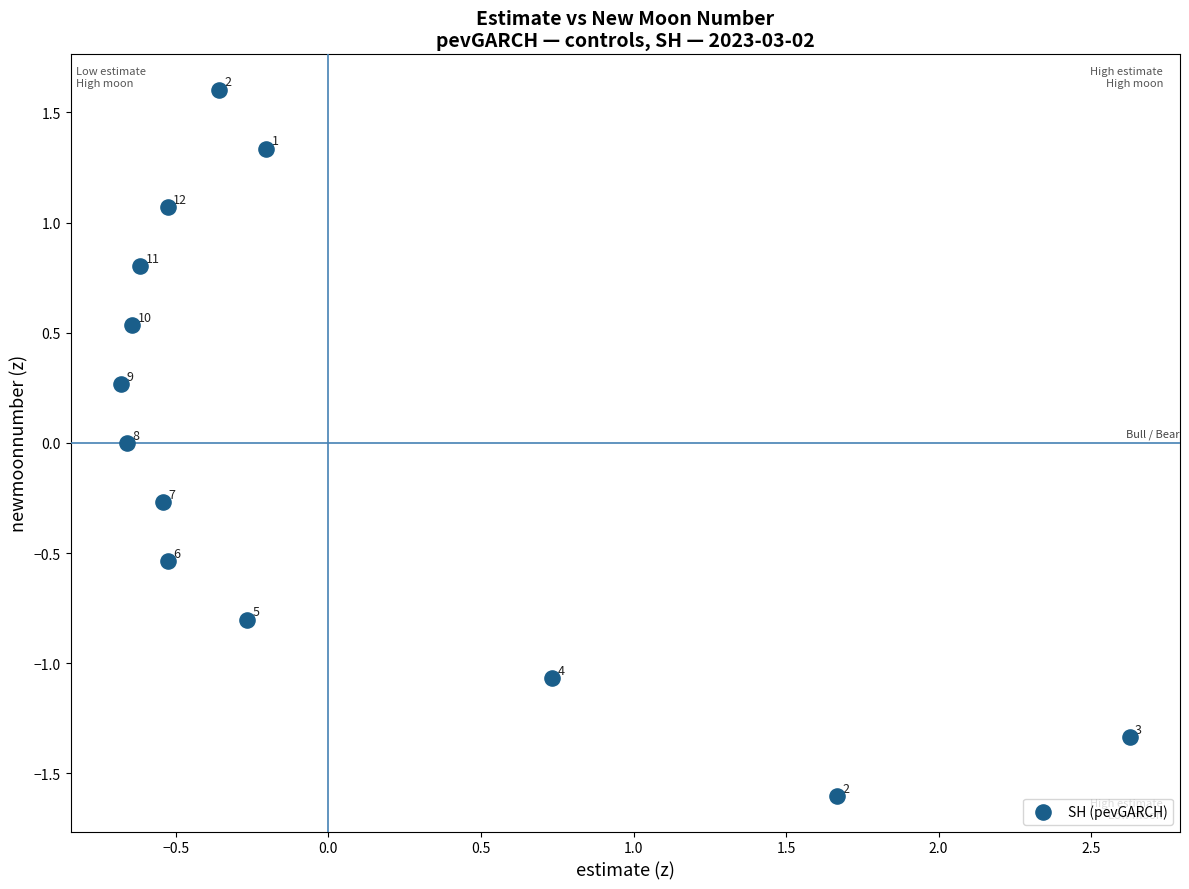

What is the range of X values (max minus min)?

3.3